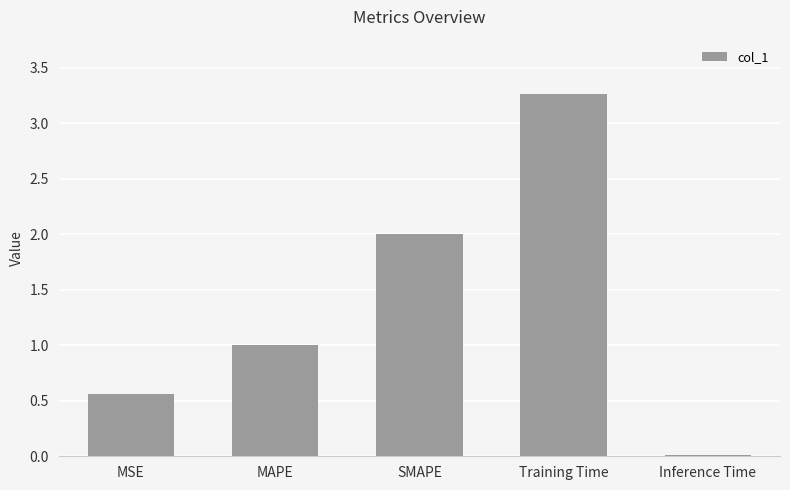

What is the difference between the maximum and second lowest values?

2.7